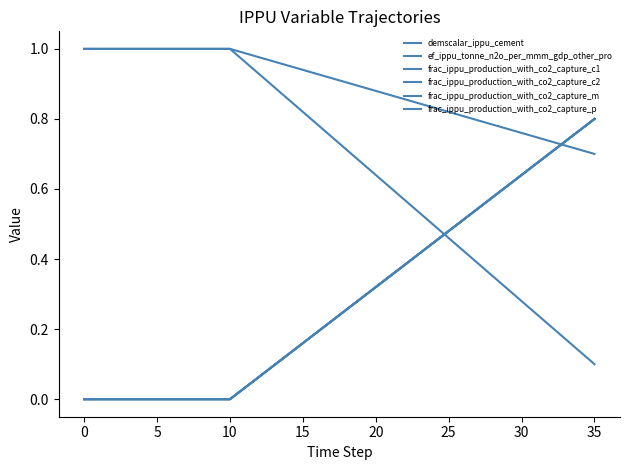

Does the chart have visible grid lines?

No